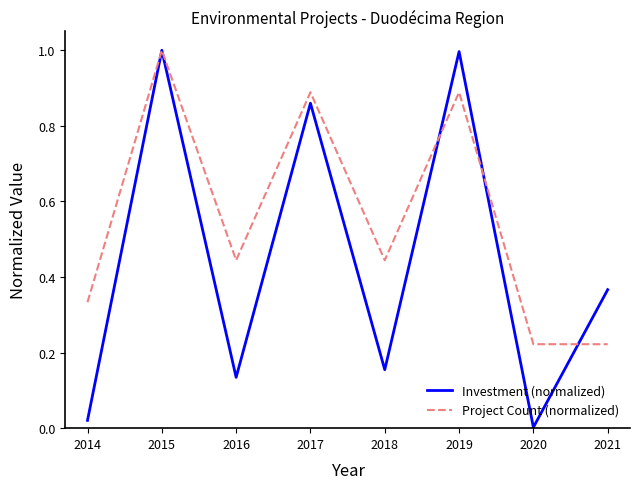

What are all the series names shown in the legend?

Investment (normalized), Project Count (normalized)